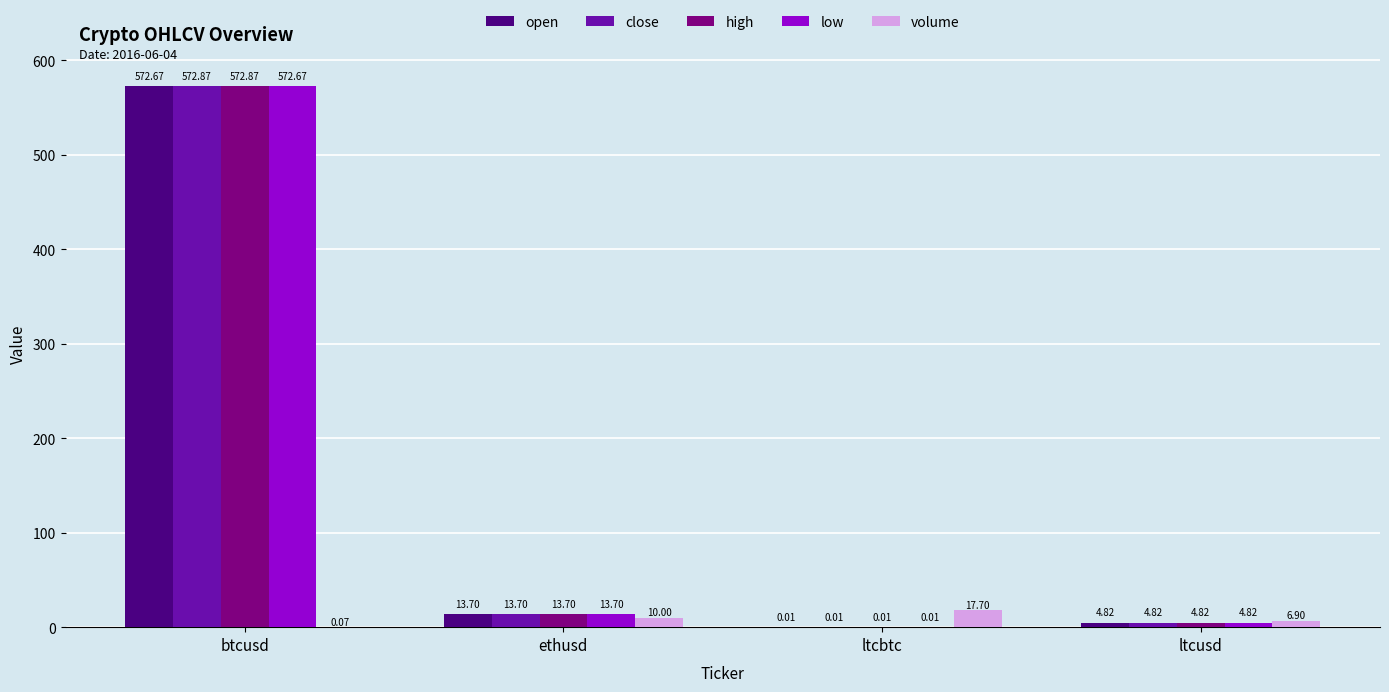

Where does the close series first go above 13?

btcusd